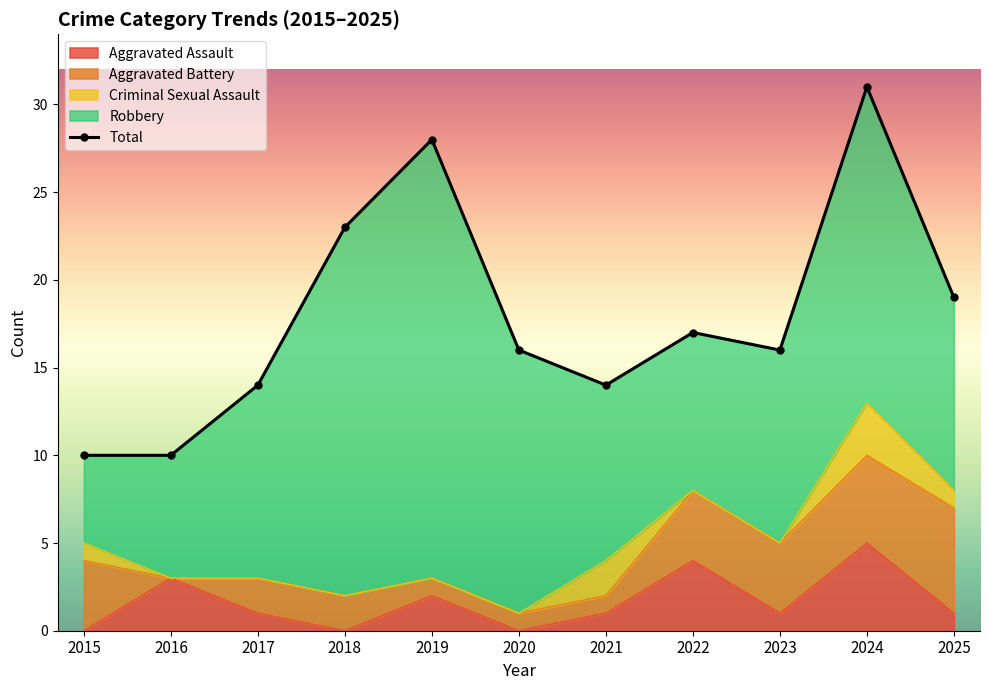

What is the maximum value shown in the chart?

31